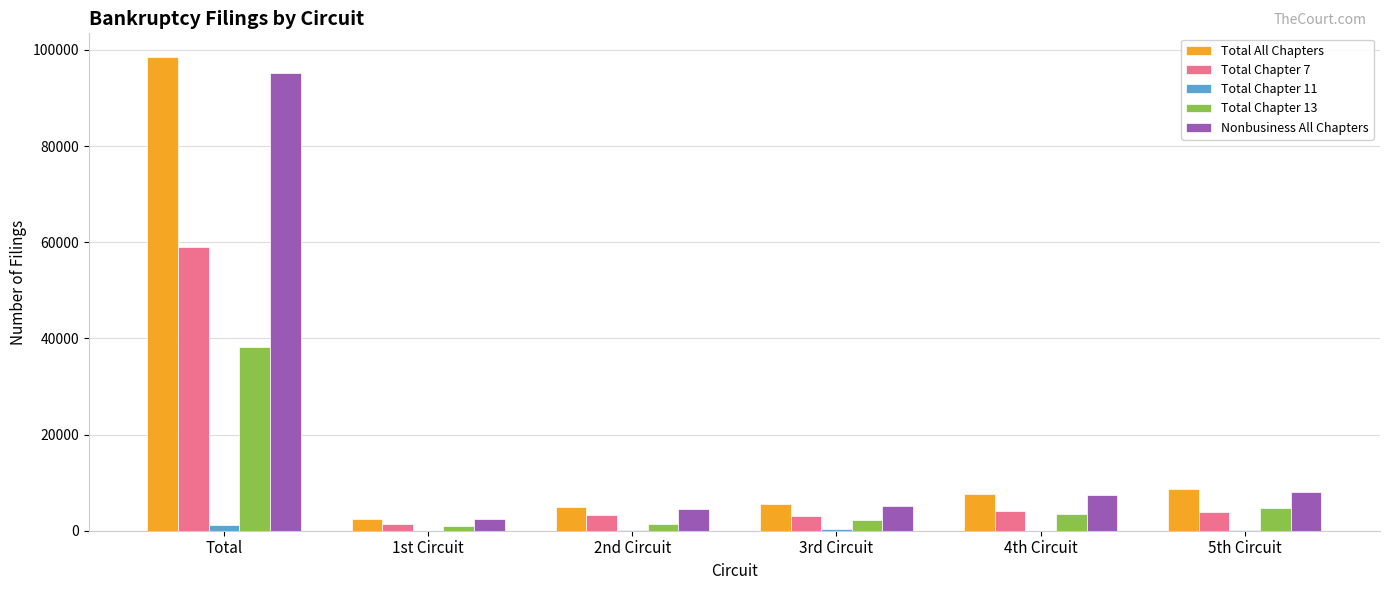

Which category has the highest value in the Total Chapter 7 series?

Total